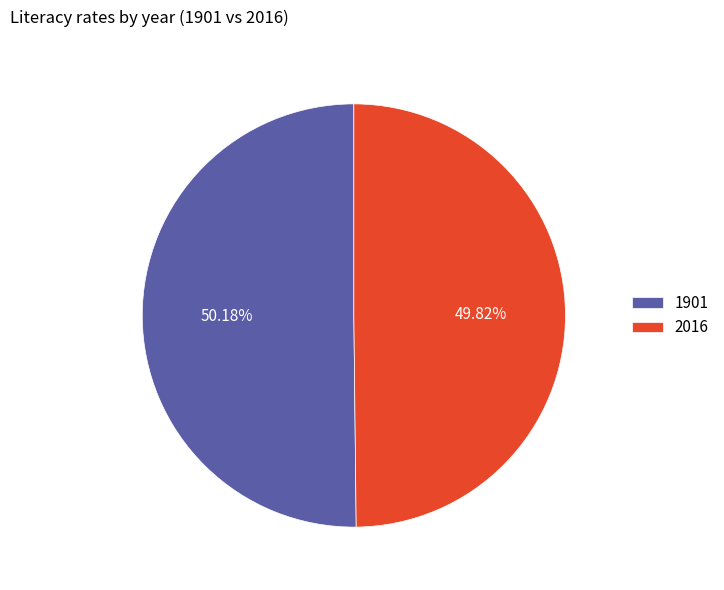

Approximately how many times larger is the value at 2016 compared to 1901?

1.0